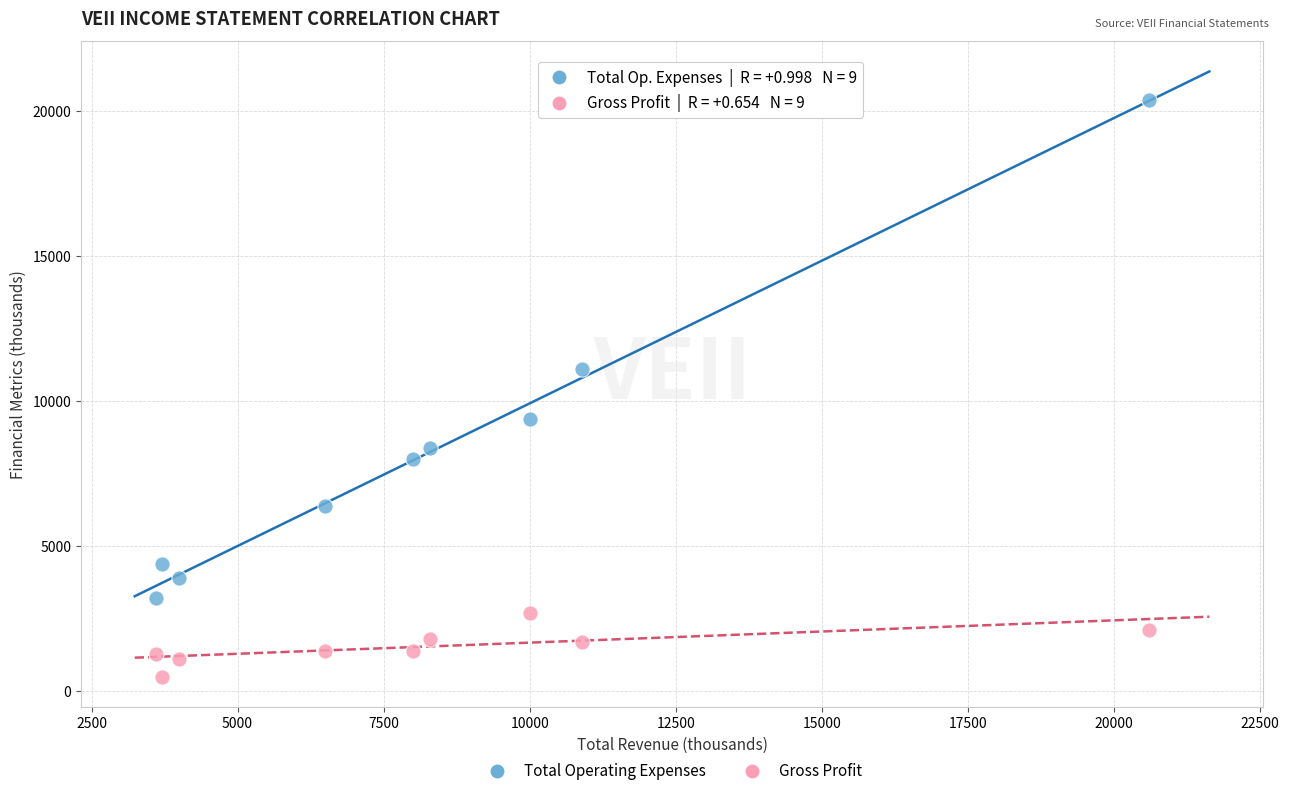

What are all the series names shown in the legend?

Total Operating Expenses, Gross Profit